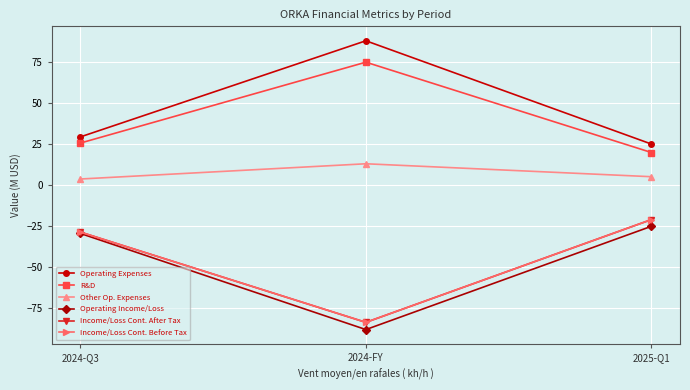

How many data points does each series have?

3